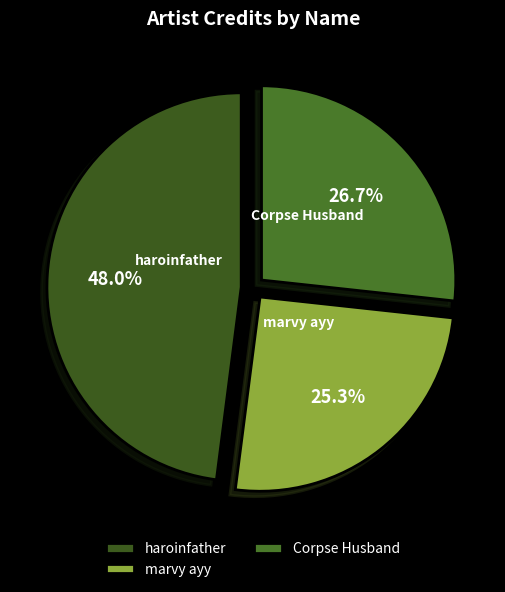

How many slices are in this pie chart?

3